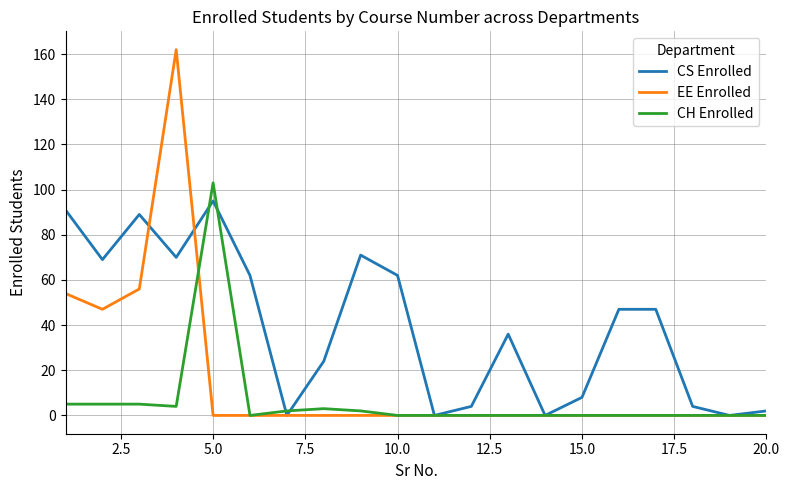

Which series has the largest total across all categories?

CS Enrolled